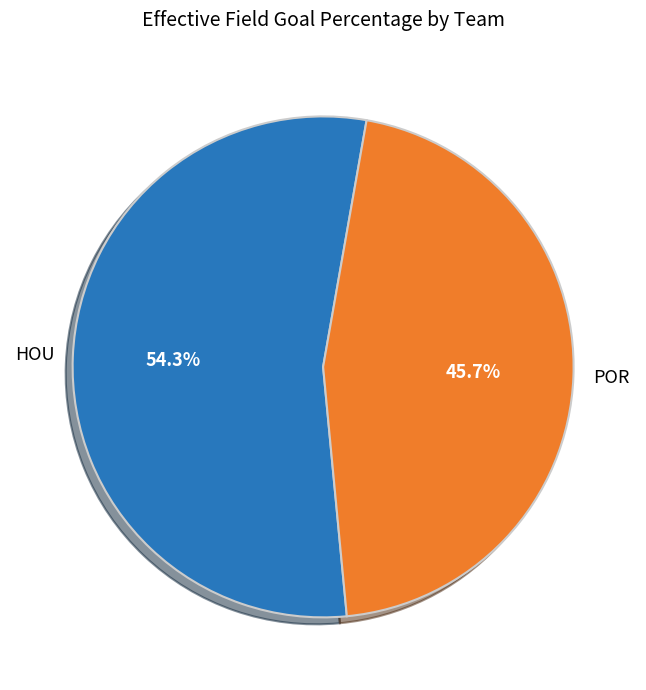

Does any single category account for the majority?

Yes